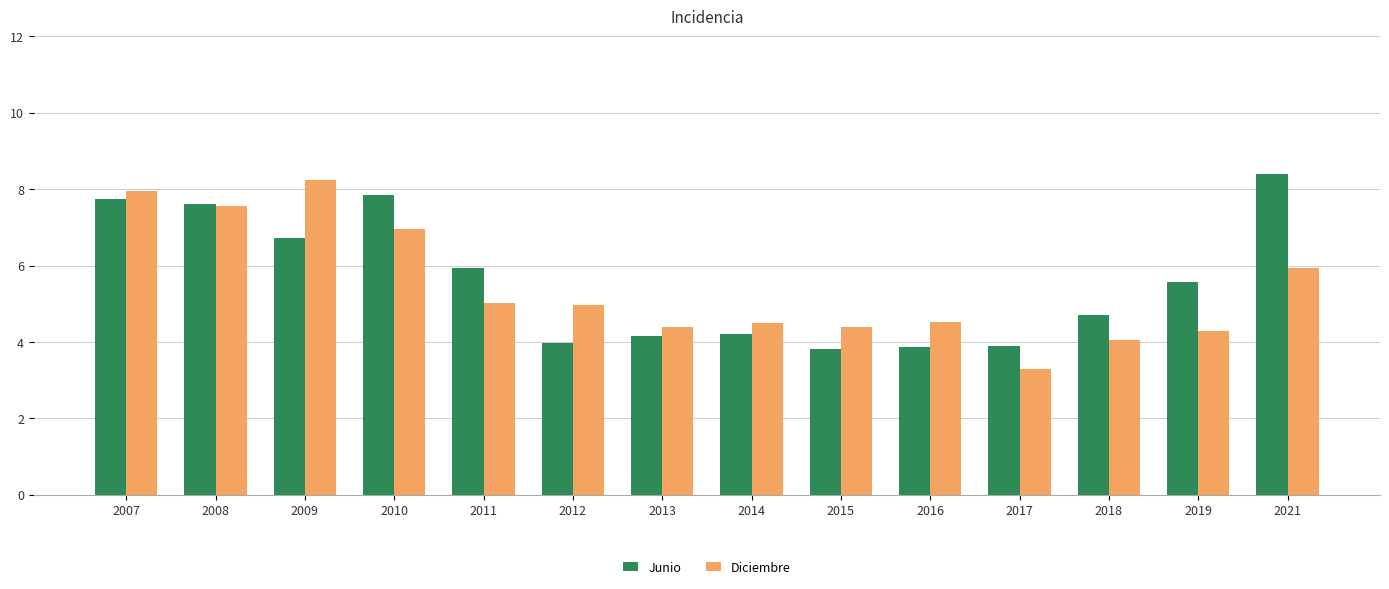

Does the chart contain any negative values?

No